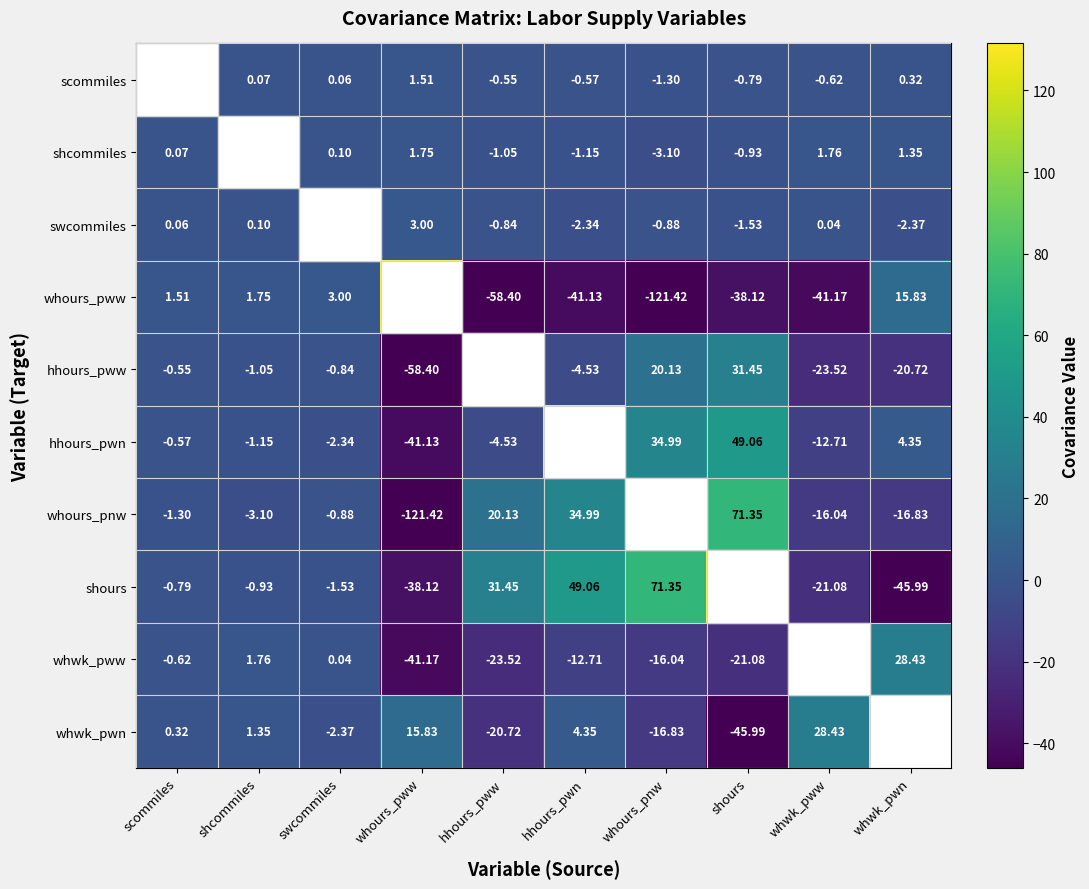

The value of hhours_pww at whours_pnw is 20.1. True or false?

True